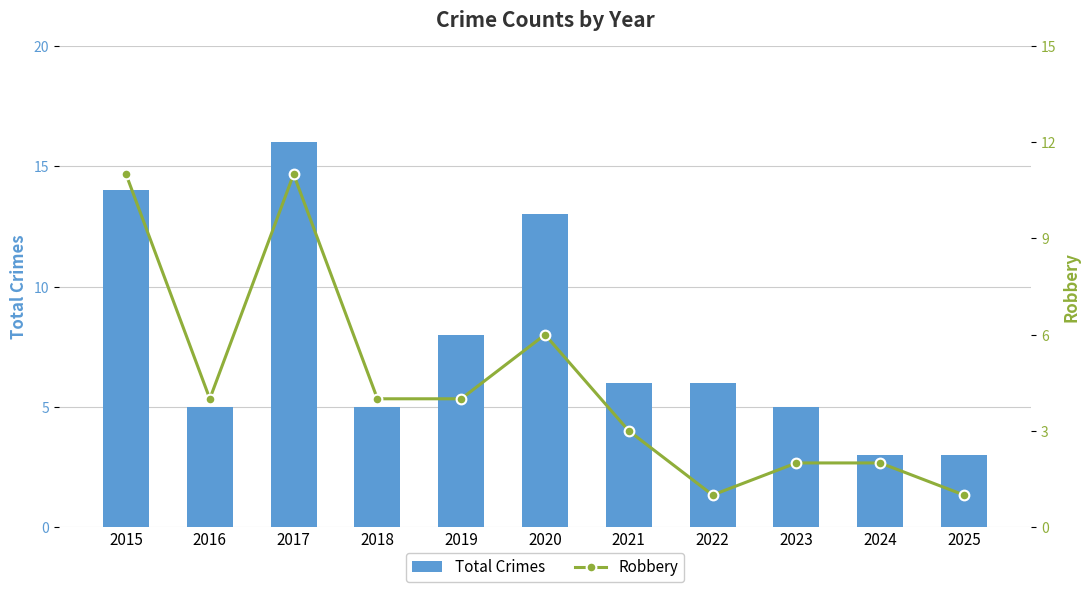

What is the maximum value for Total Crimes?

16